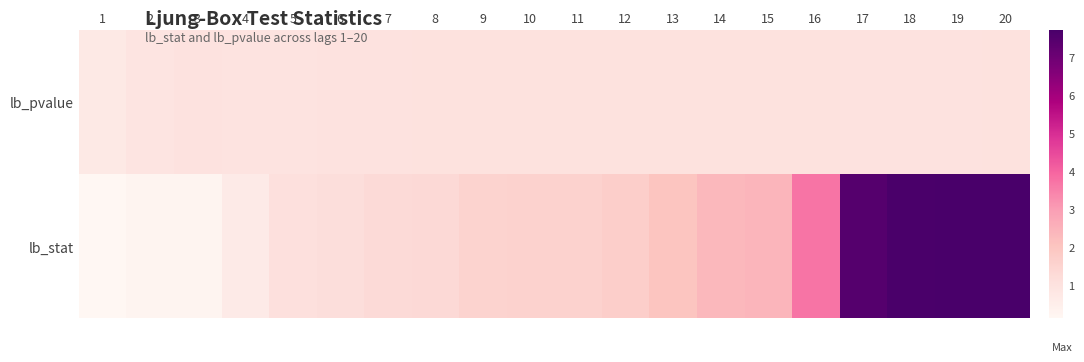

Rank the series at 13 from lowest to highest value.

lb_pvalue, lb_stat